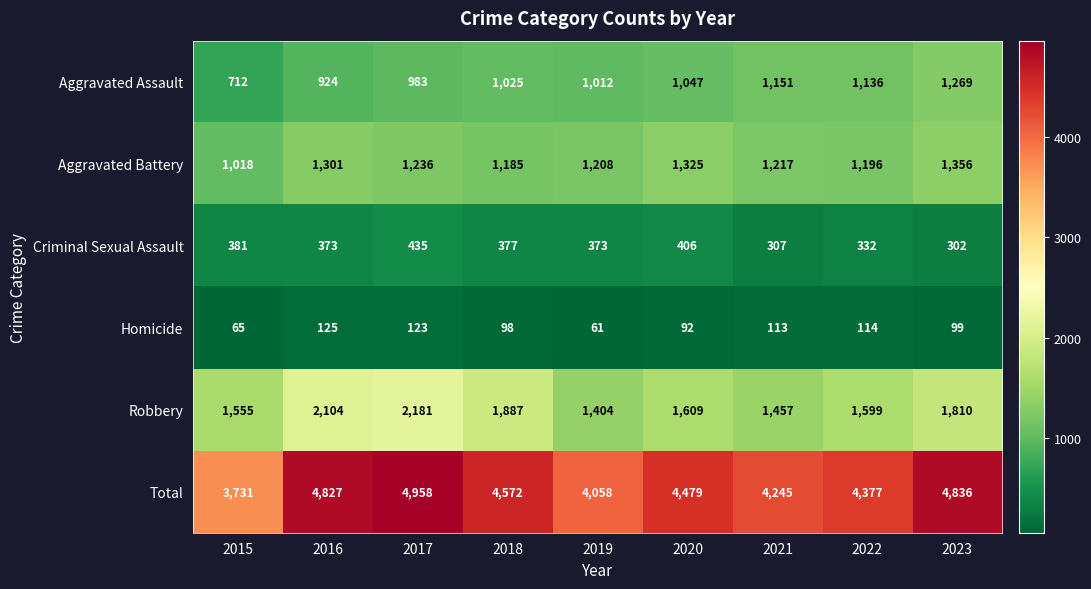

At which label does Aggravated Battery first exceed 1217?

2016